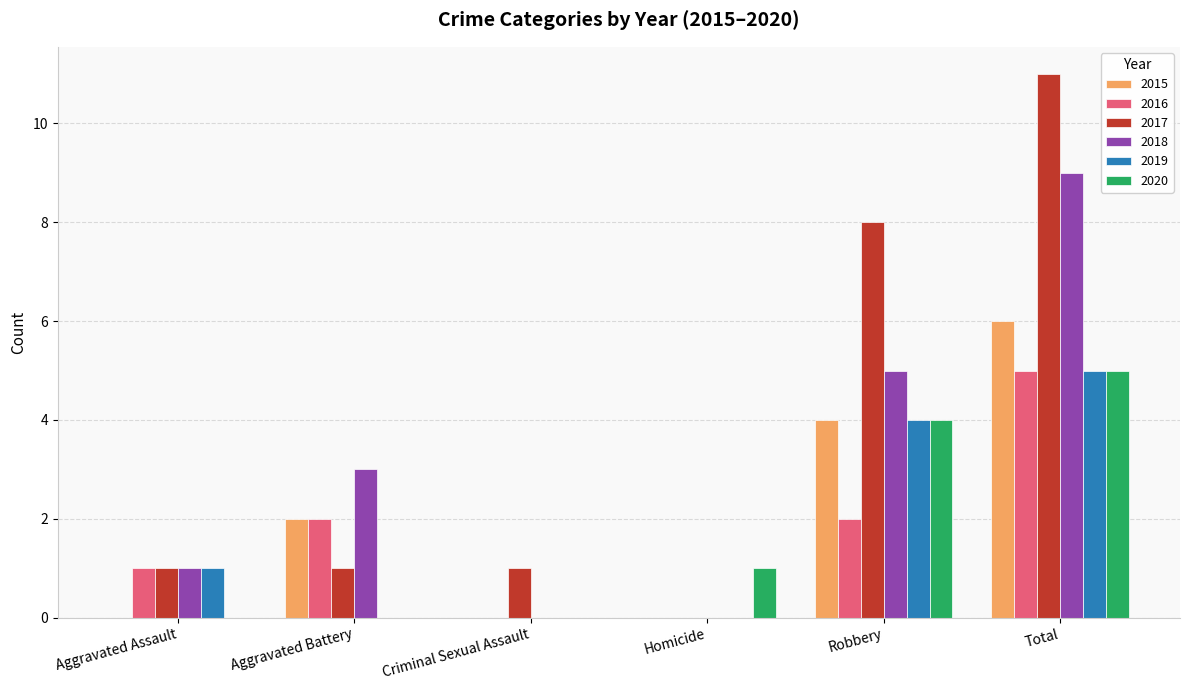

At which label does 2015 reach its peak?

Total